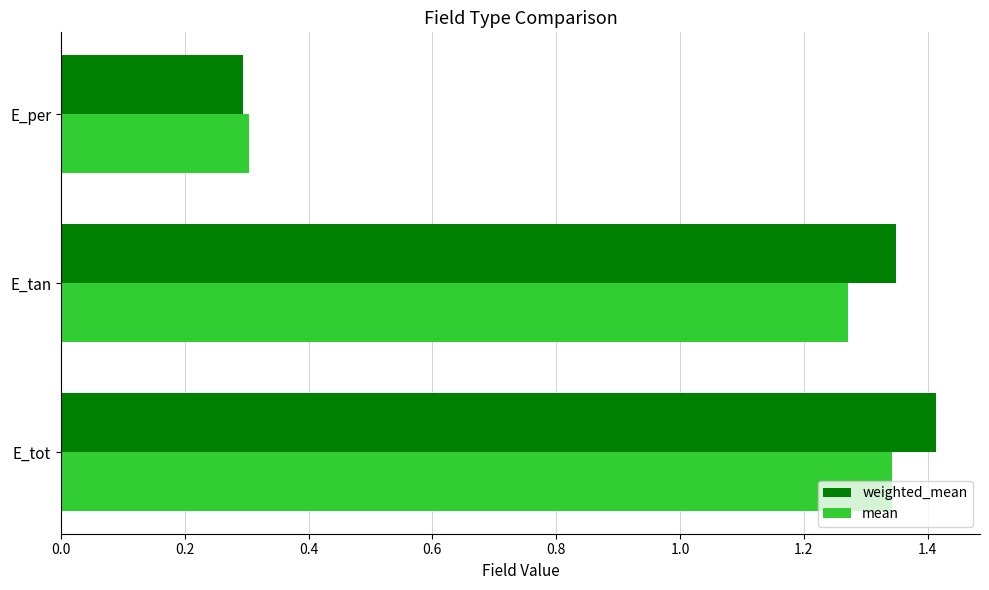

What is the difference between the maximum and minimum values in the mean series?

1.0